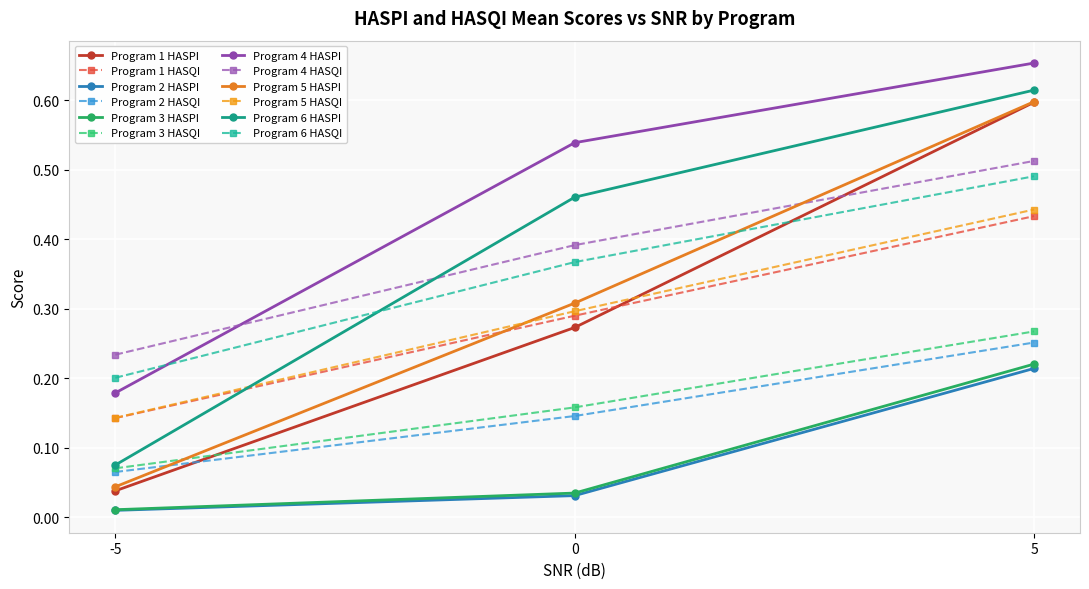

Which series has the widest spread of values?

Program 1 HASPI